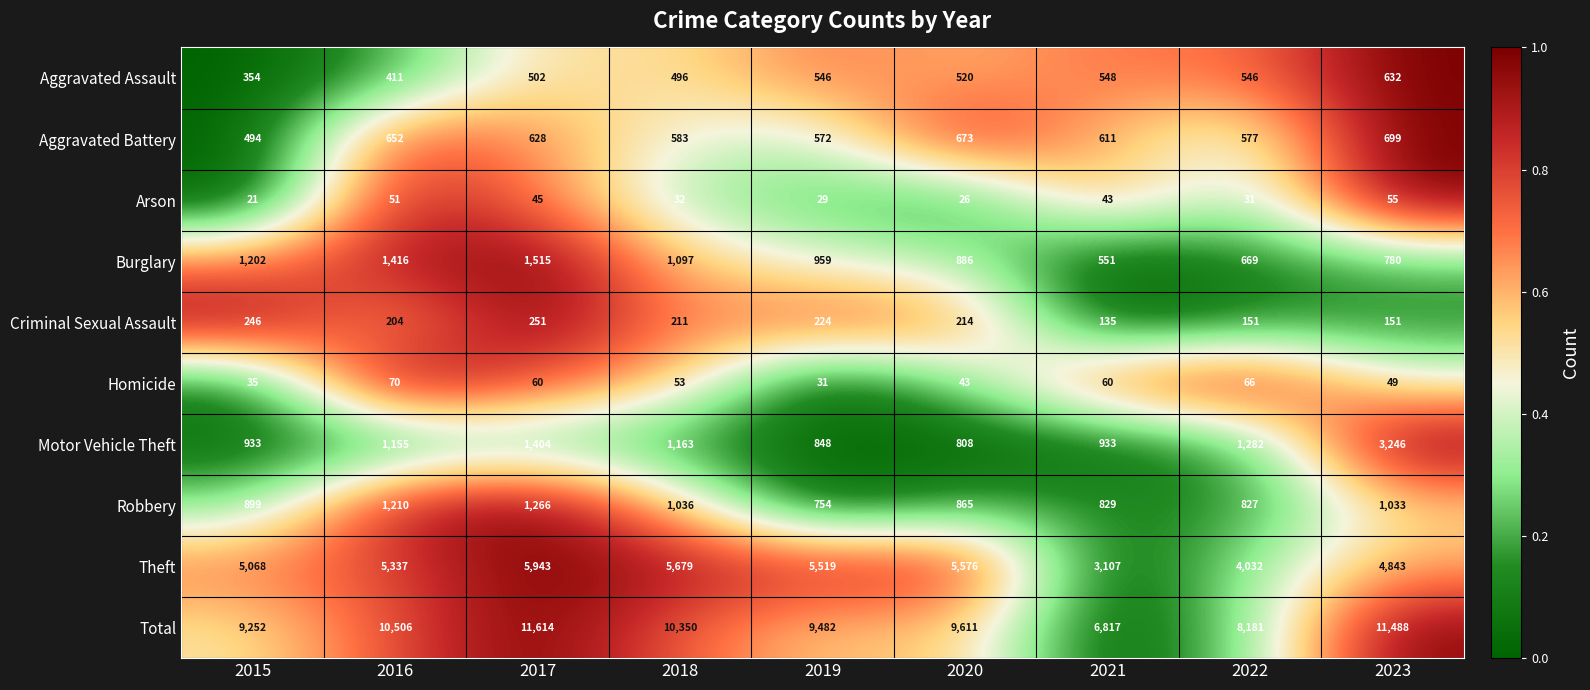

What is the difference between the Arson values at 2022 and 2017?

14